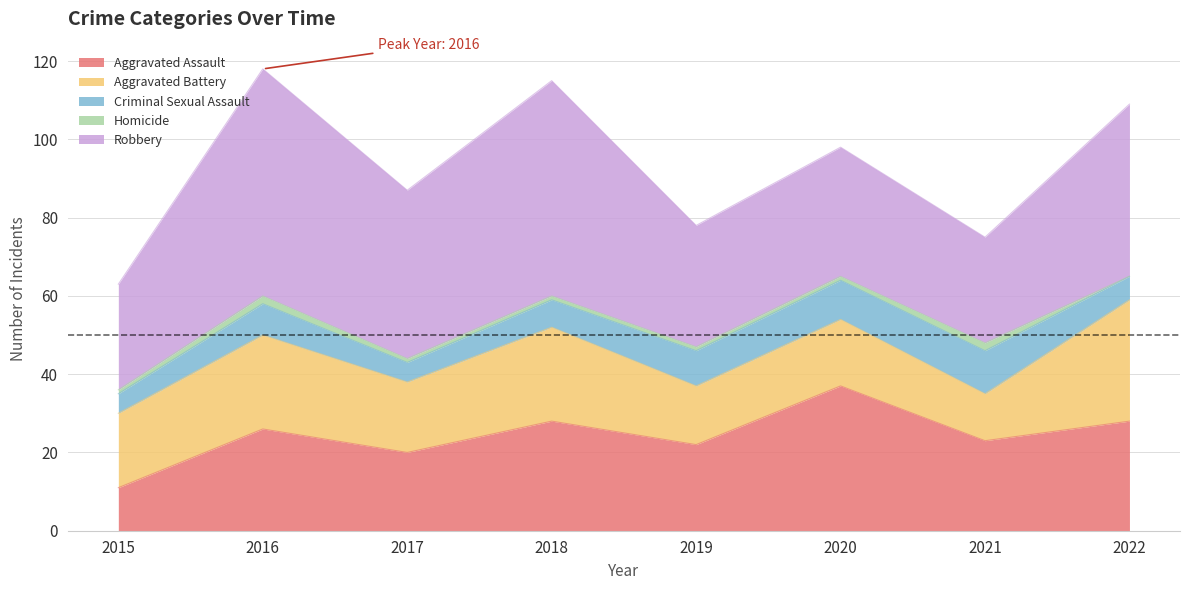

True or false: Criminal Sexual Assault and Robbery intersect in this chart.

False